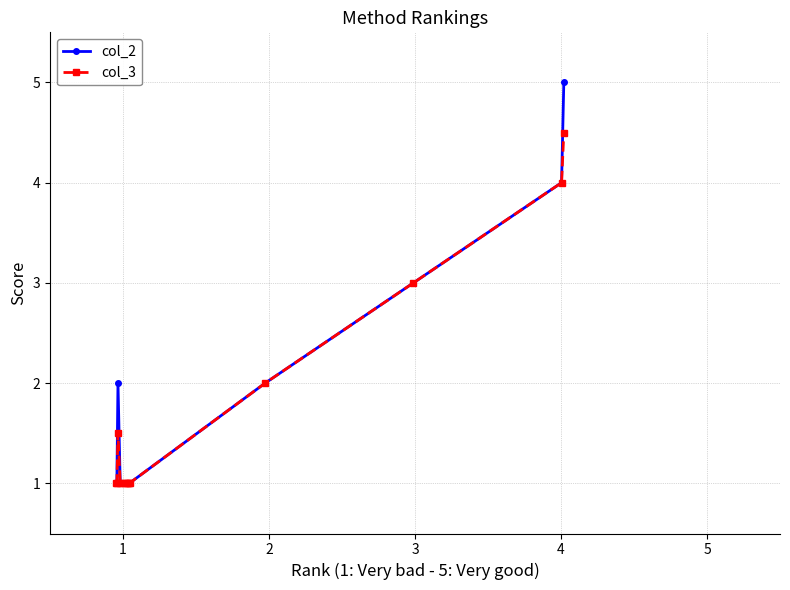

Reading right to left, what are all the values shown in this chart?

col_2: 5.0	4.0	3.0	2.0	1.0	1.0	1.0	1.0	1.0	1.0	1.0	2.0	1.0	1.0
col_3: 4.5	4.0	3.0	2.0	1.0	1.0	1.0	1.0	1.0	1.0	1.0	1.5	1.0	1.0